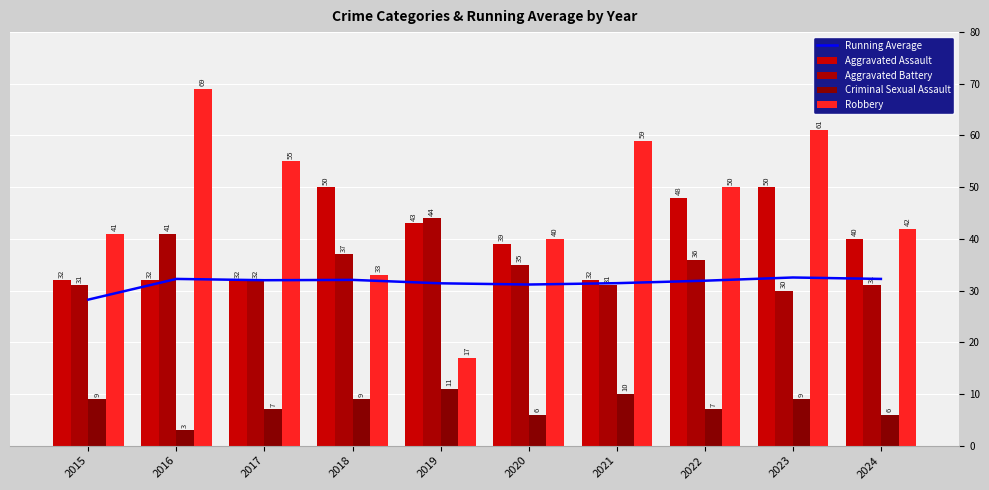

What is the total value across all series at 2021?

163.4